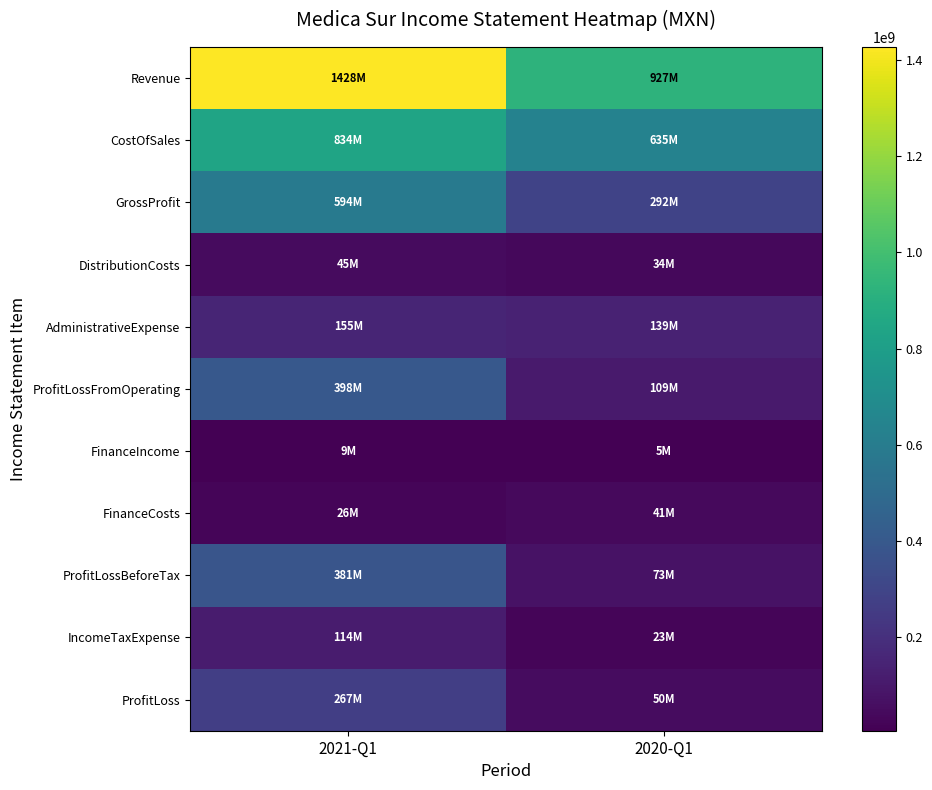

Which series has the largest total across all categories?

Revenue